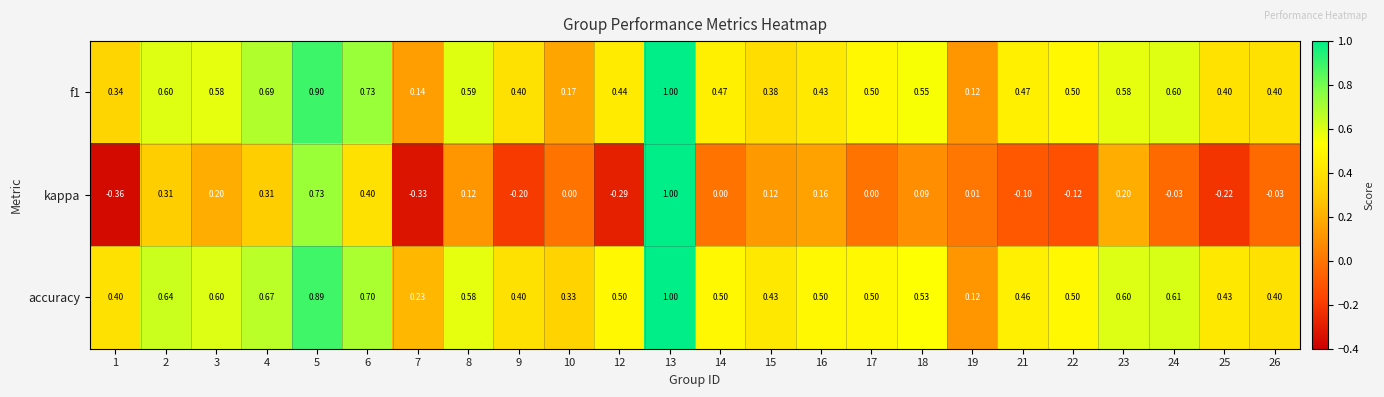

Which series has the largest total across all categories?

accuracy